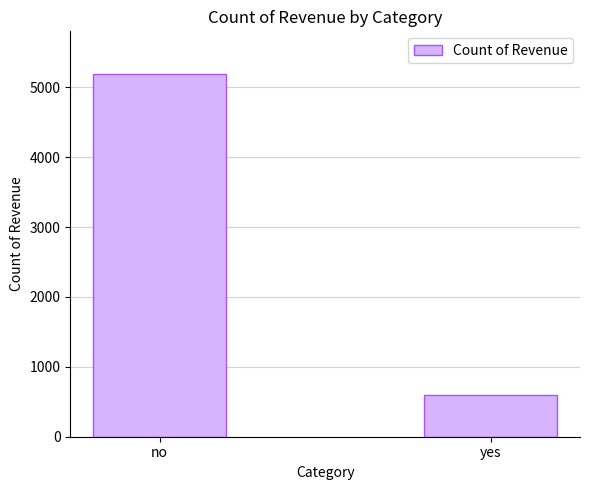

What is the greatest value displayed?

5184